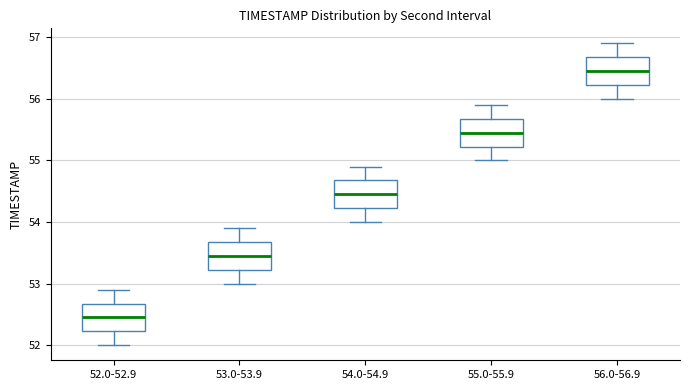

Where does the lower whisker of the box for 54.0-54.9 end on the y-axis? The values are not printed on the chart, so give them approximately, as read against the axis.

54.0